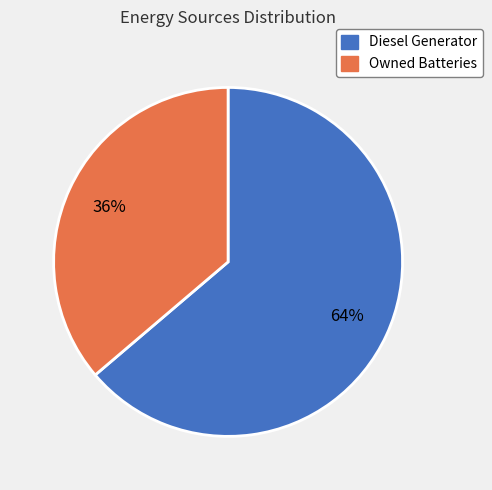

Do Diesel Generator and Owned Batteries together represent more than half of the pie?

Yes